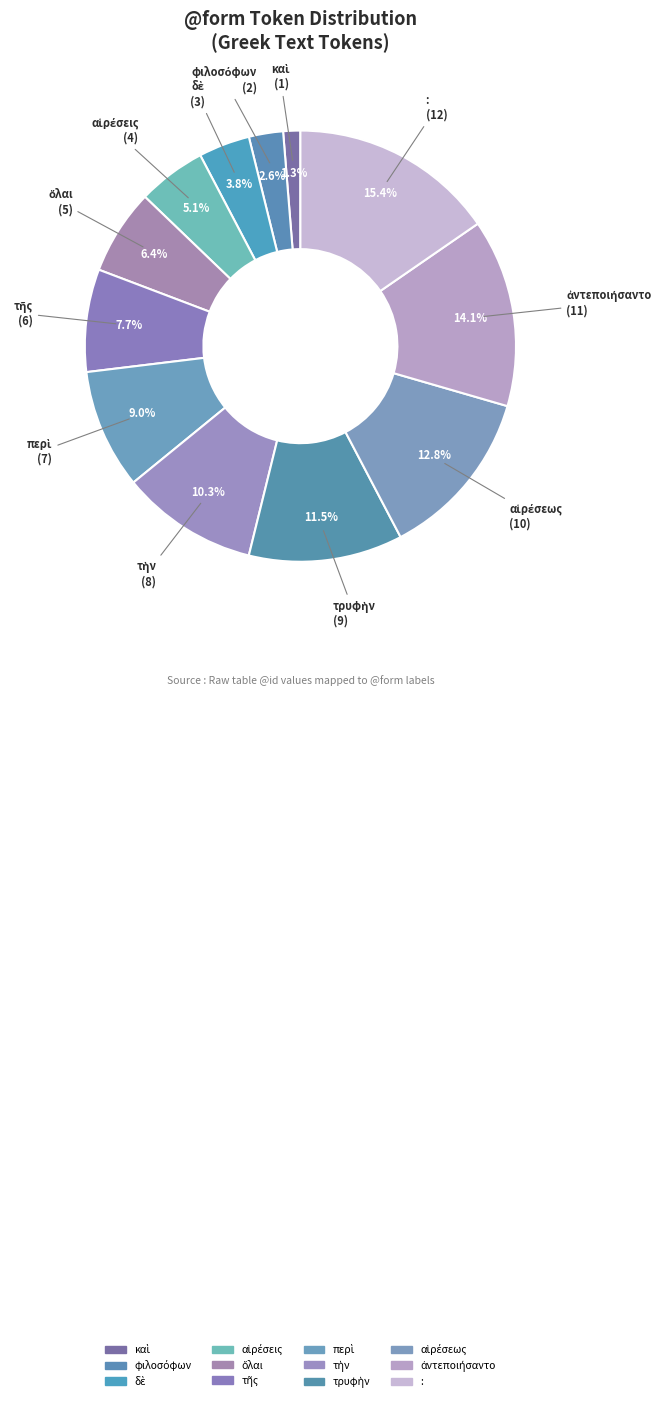

Count the number of slices in the pie.

12